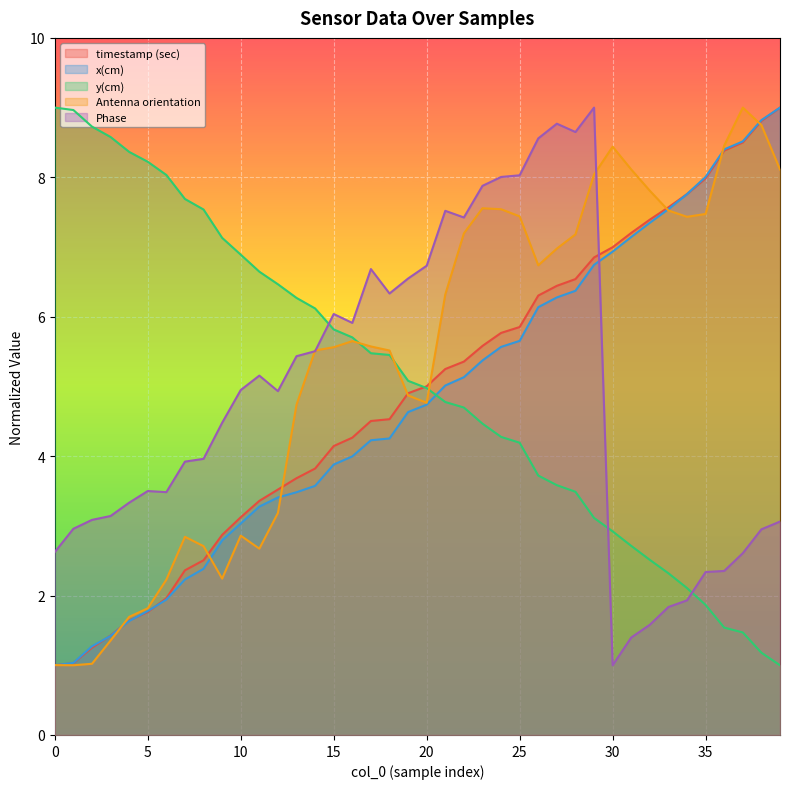

Between 1 and 17, which is larger?

17